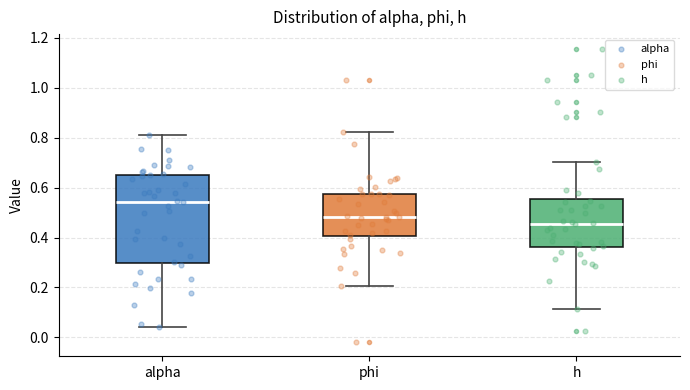

Which box is the tallest, from its lower edge to its upper edge?

alpha